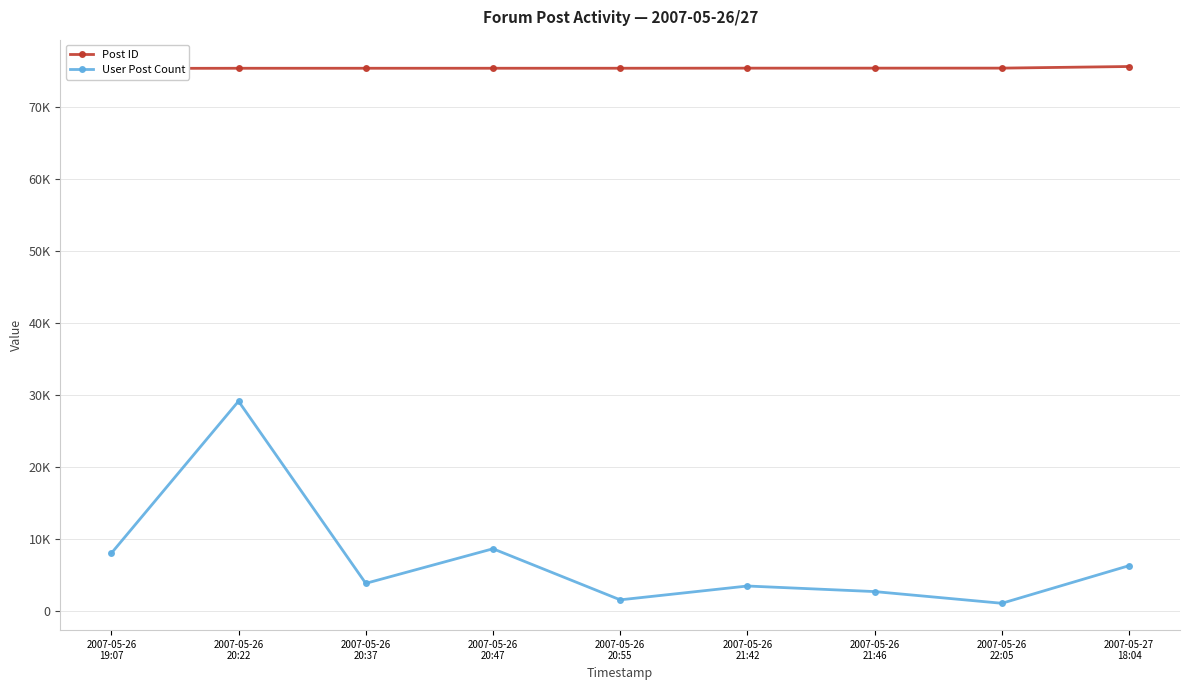

At 2007-05-26
20:37, list the series in order from largest to smallest.

Post ID, User Post Count